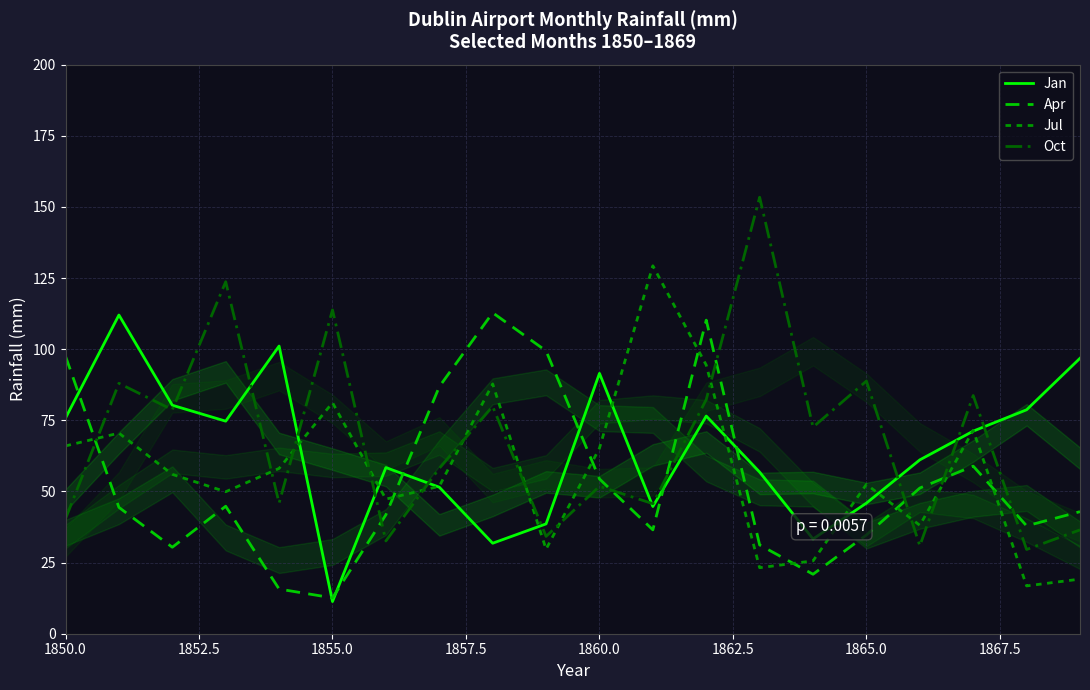

True or false: Oct has more than 1 points higher than both neighbors.

True